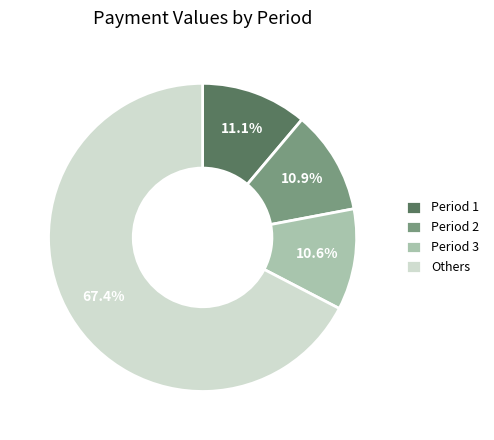

How many slices are in this pie chart?

4